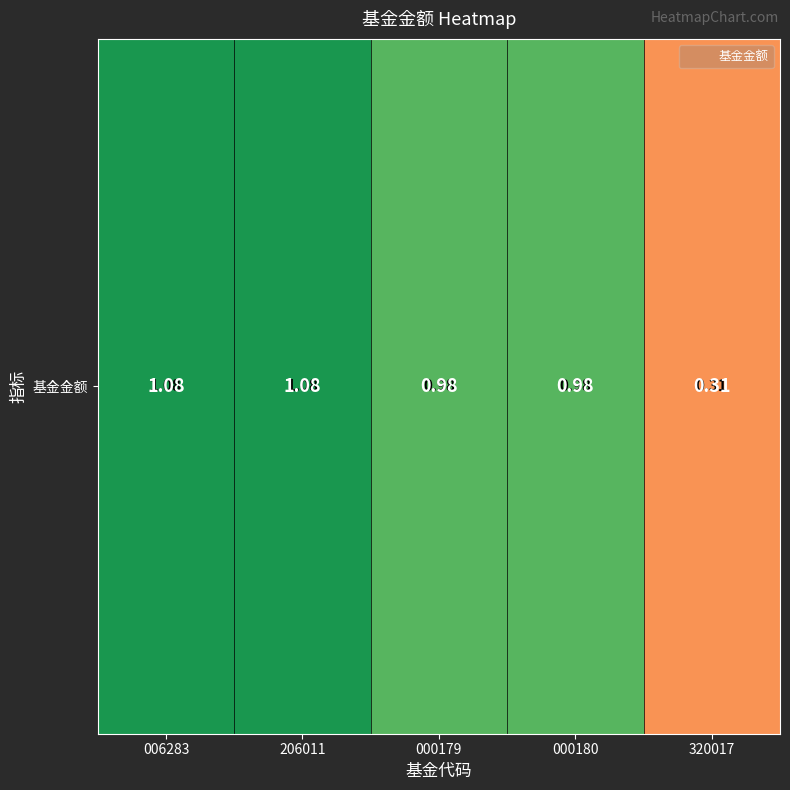

Where is the data nearest to the value 0?

320017